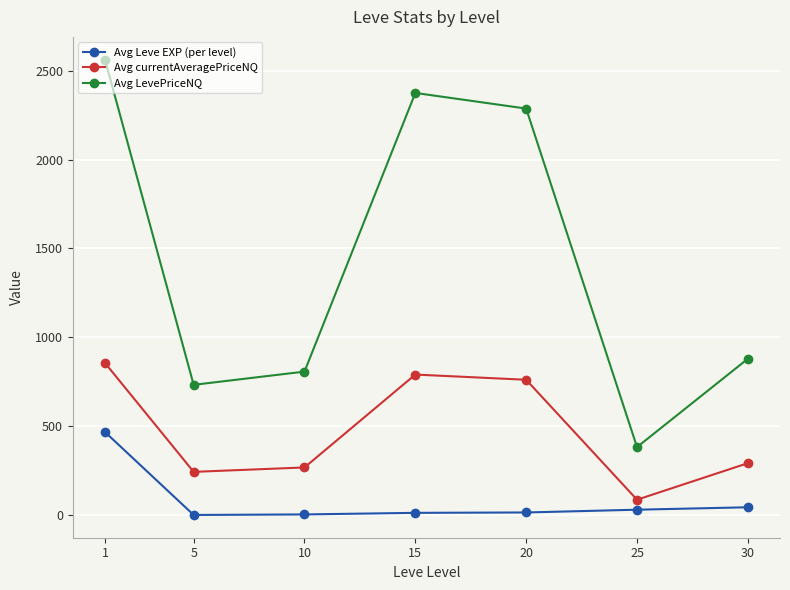

Where does the Avg Leve EXP (per level) series first go above 16?

1